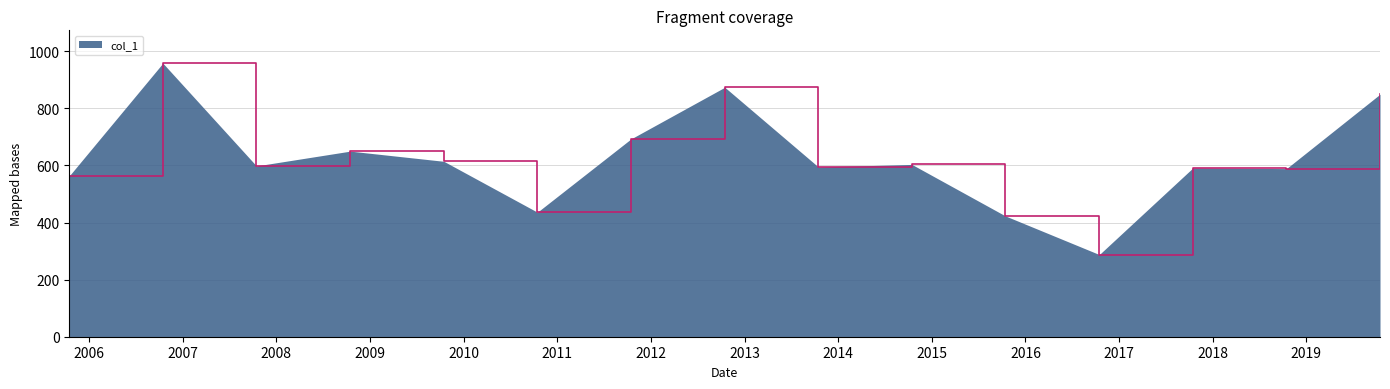

What is the difference between the maximum and minimum values?

670.3